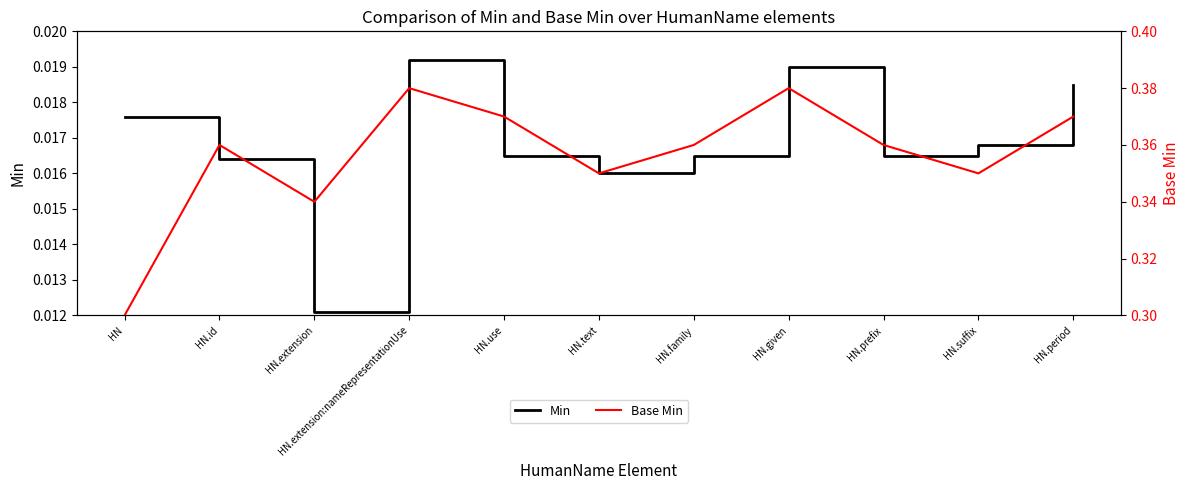

What is the label of the 7th point from the right?

HN.use